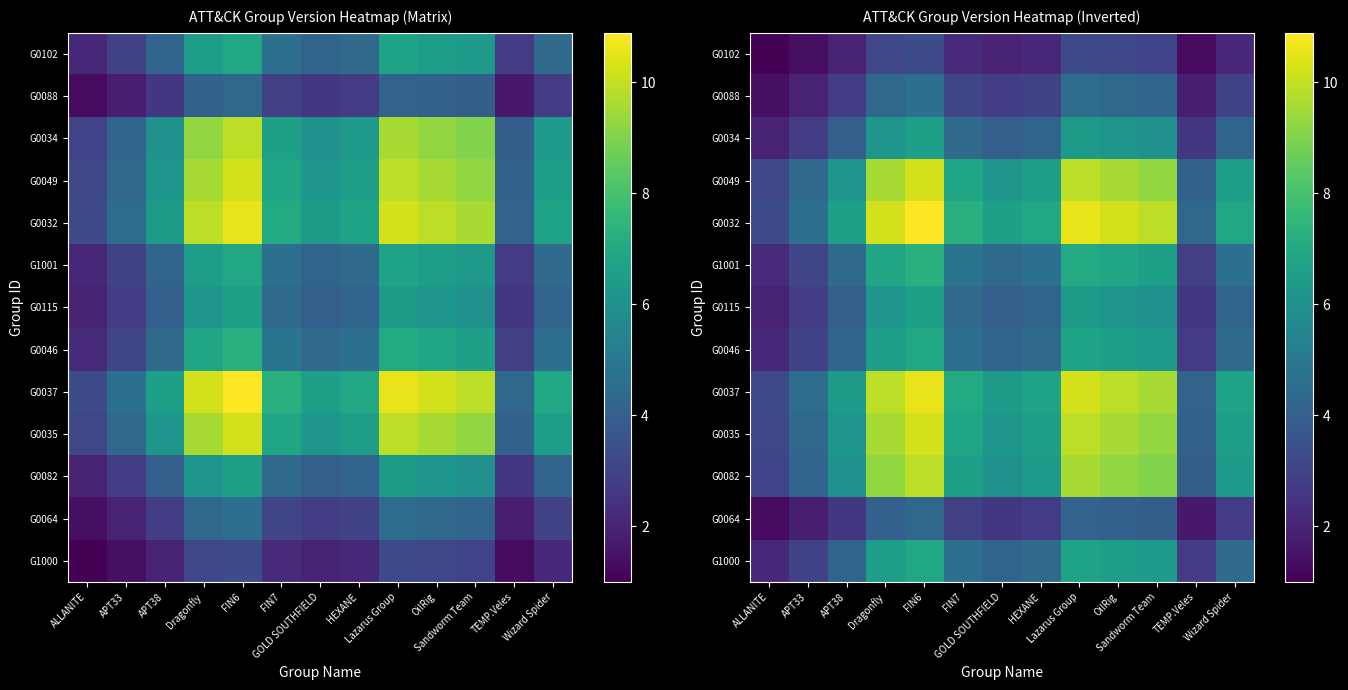

At which label does G0088 first exceed 2?

APT38